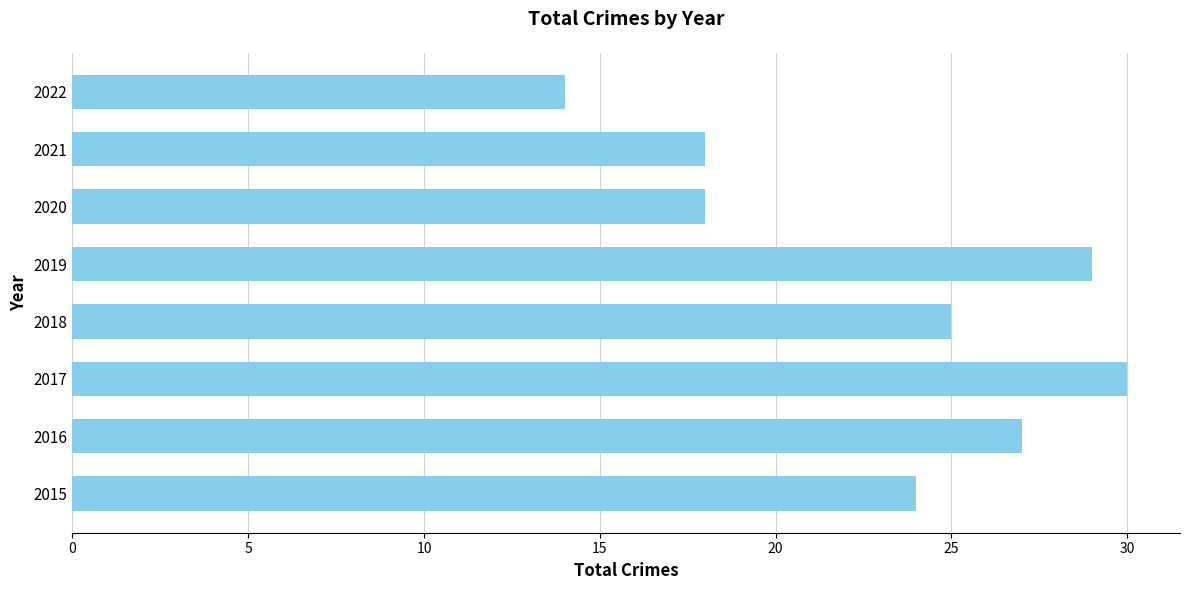

What is the ratio of the value at 2018 to the value at 2020?

1.4